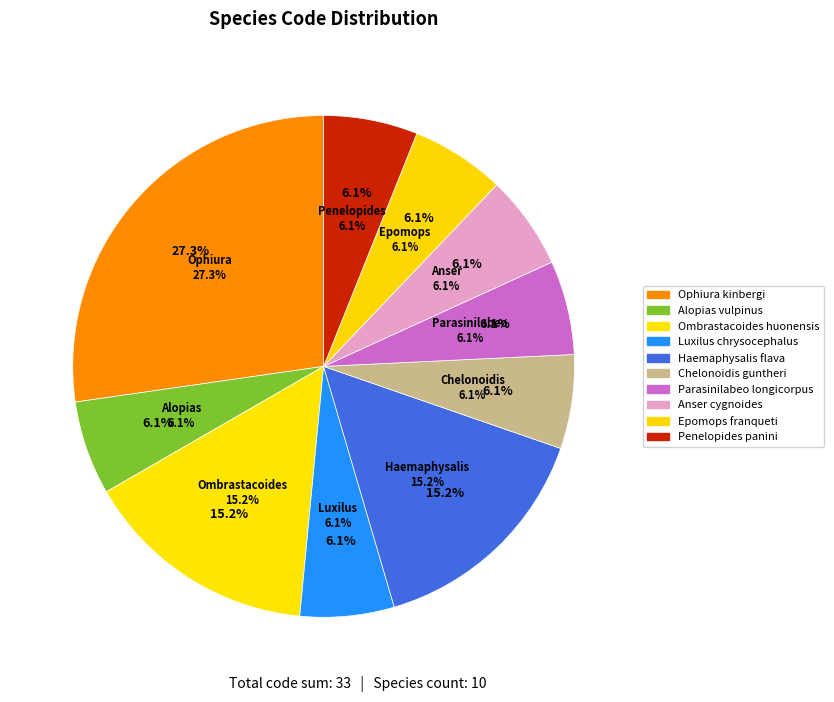

Count the number of slices in the pie.

10